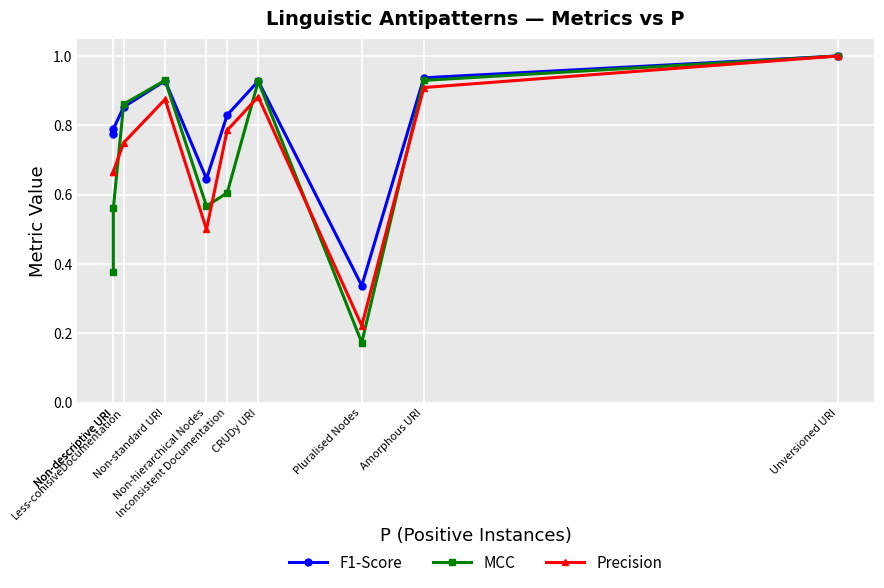

What are all the series names shown in the legend?

F1-Score, MCC, Precision